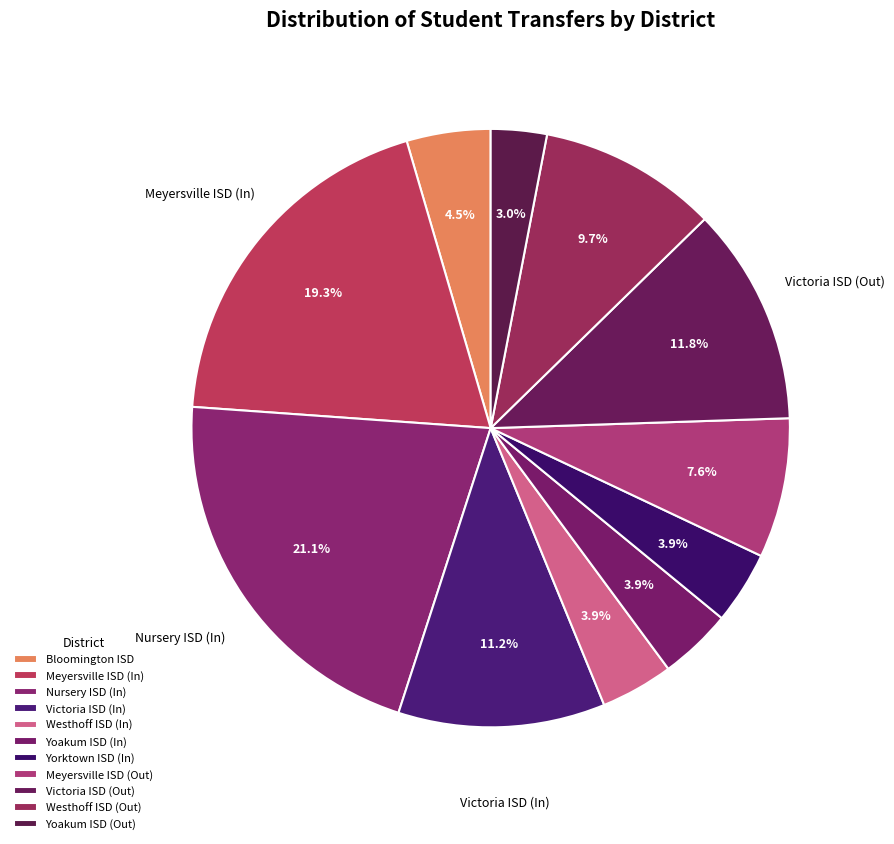

What is the change in value from Nursery ISD (In) to Westhoff ISD (In)?

-57